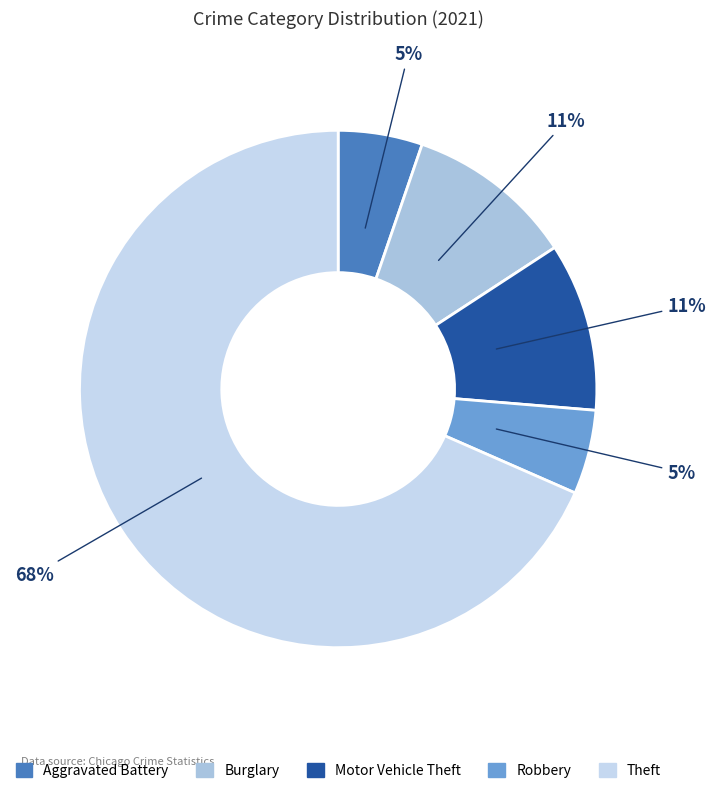

How many slices are in this pie chart?

5